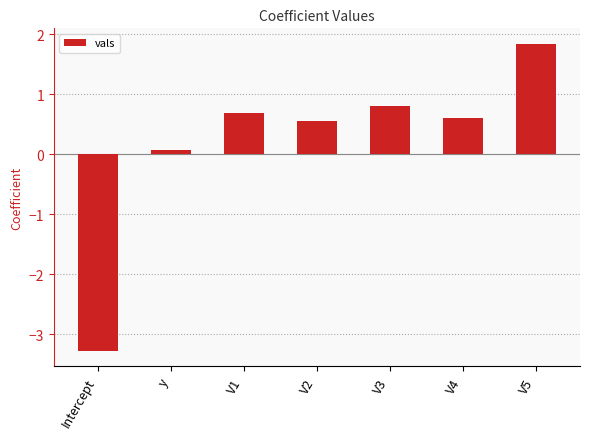

What is the change in value from Intercept to V1?

+4.0